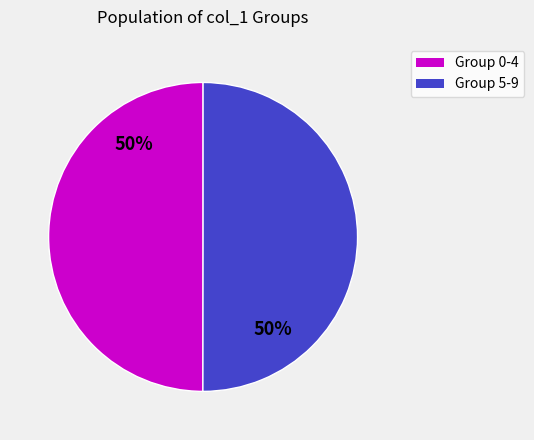

To the nearest percent, what is the average slice percentage?

50%